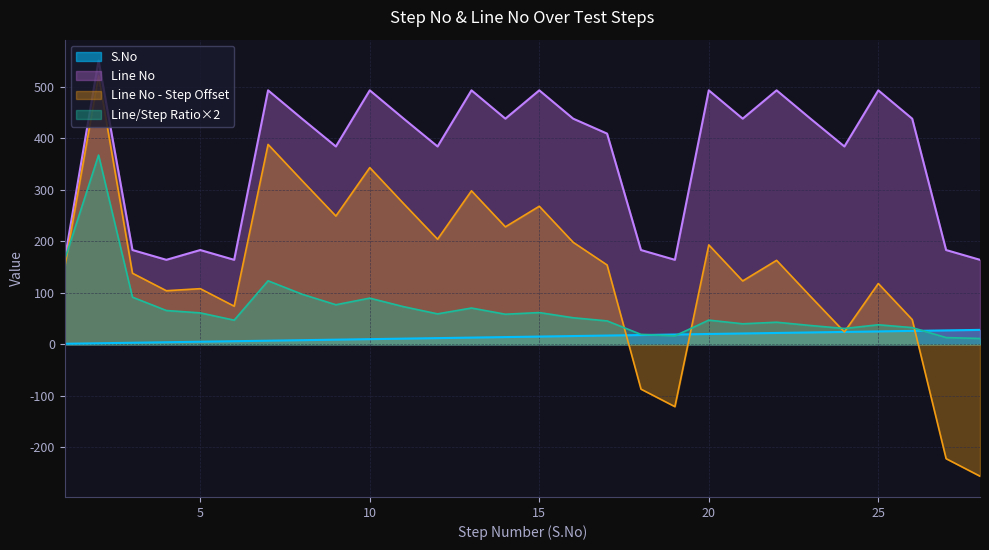

Rank the categories by value from lowest to highest.

1, 2, 3, 4, 5, 6, 7, 8, 9, 10, 11, 12, 13, 14, 15, 16, 17, 18, 19, 20, 21, 22, 23, 24, 25, 26, 27, 28